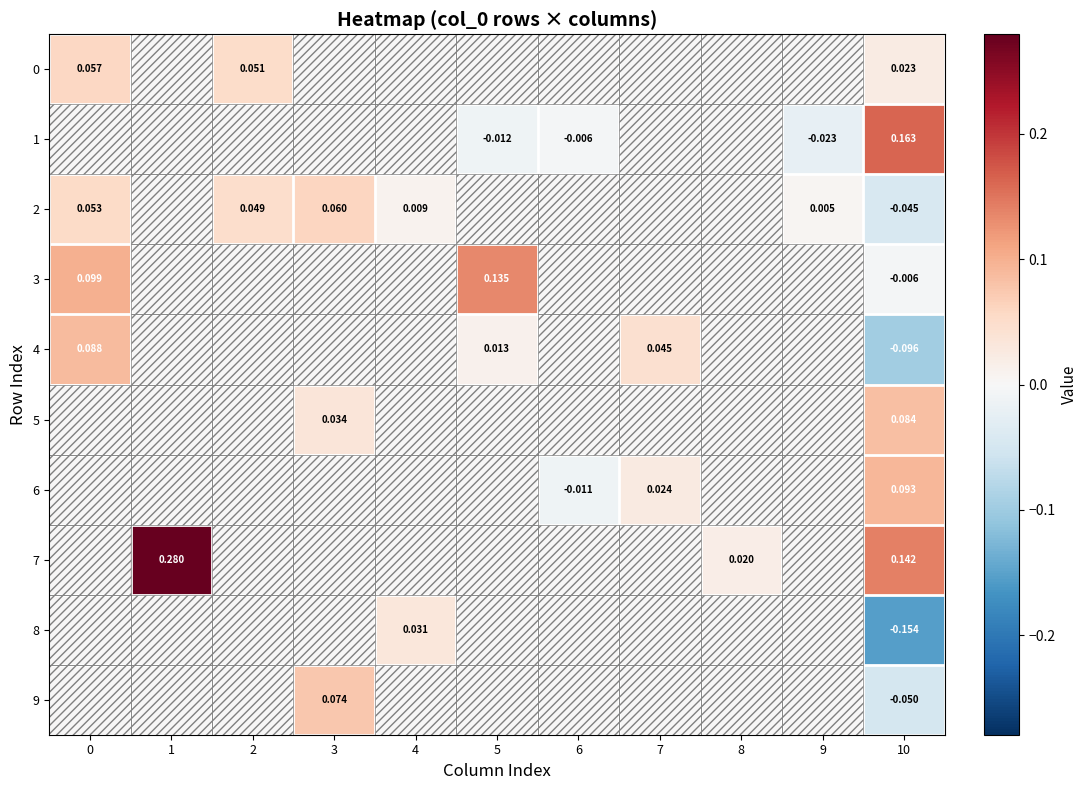

At how many categories does at least one series exceed 0?

10